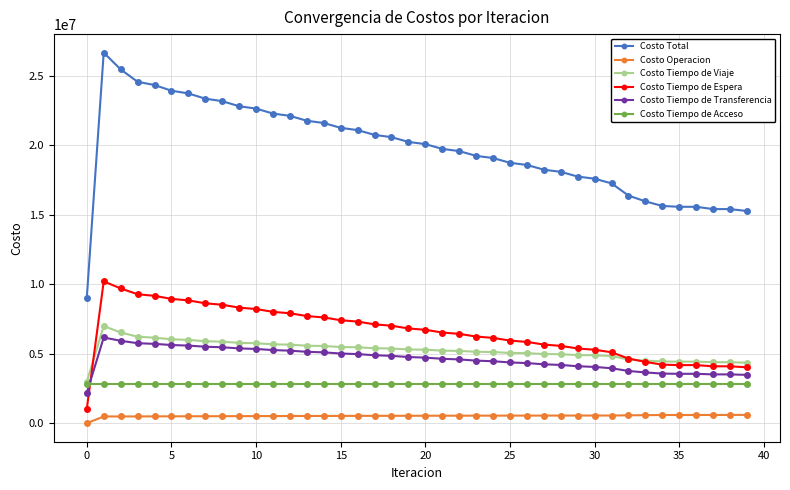

What is the value of the Costo Tiempo de Acceso point at the 14th from the left?

2819139.4